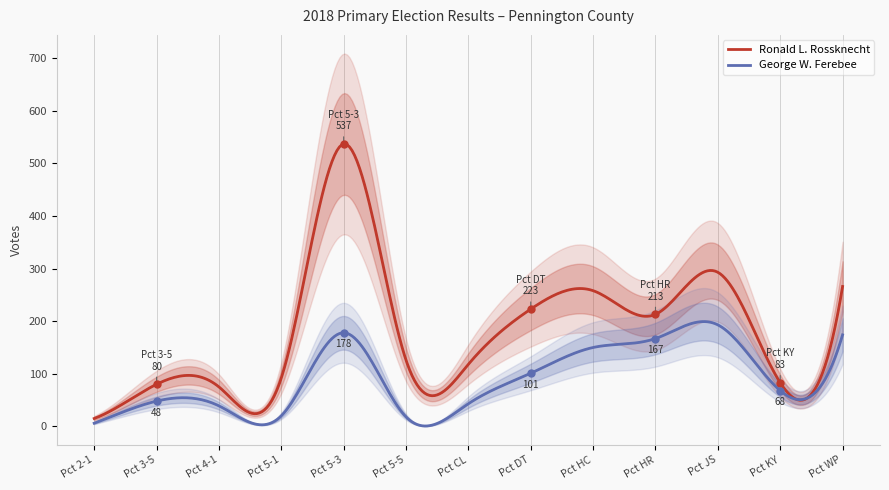

What is the highest value of the George W. Ferebee series?

199.2